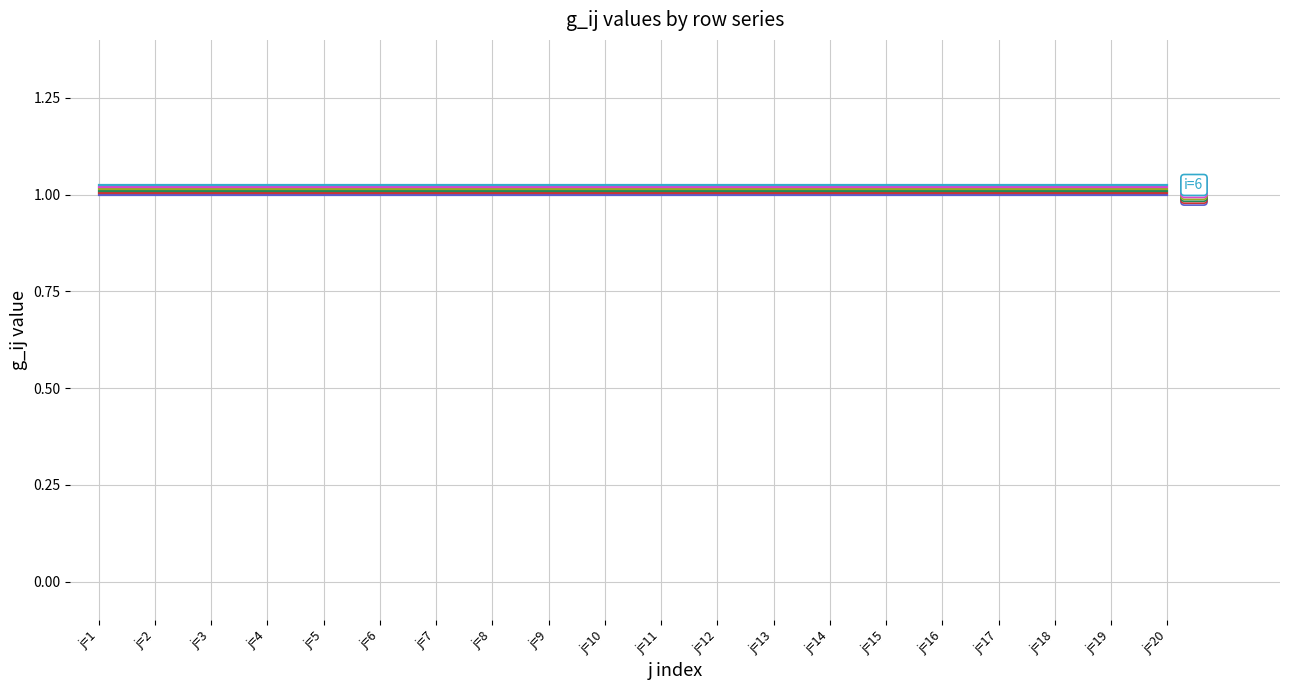

What is the total value across all series at j=16?

6.1